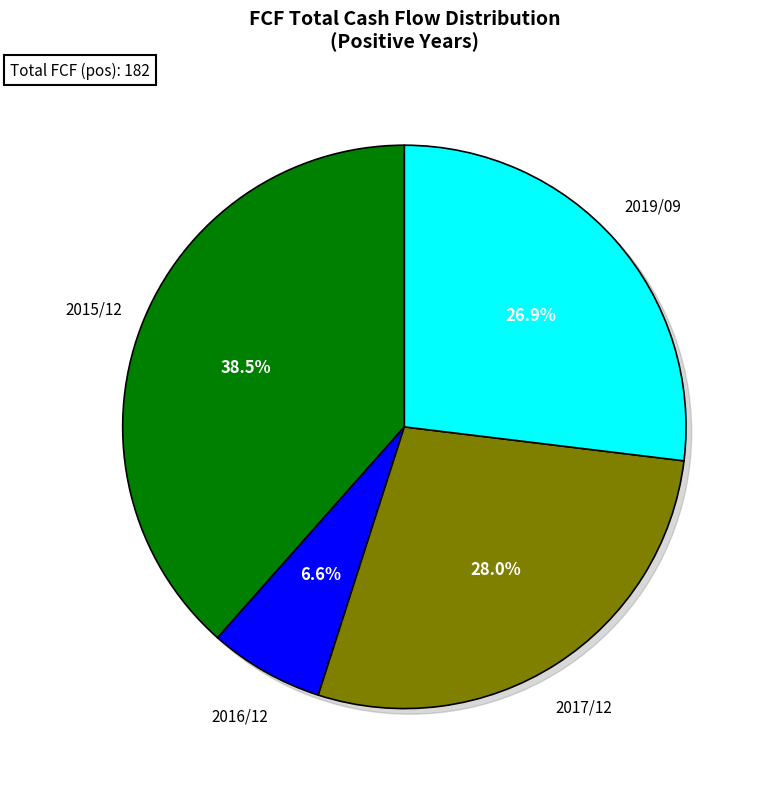

What is the change in value from 2015/12 to 2016/12?

-58